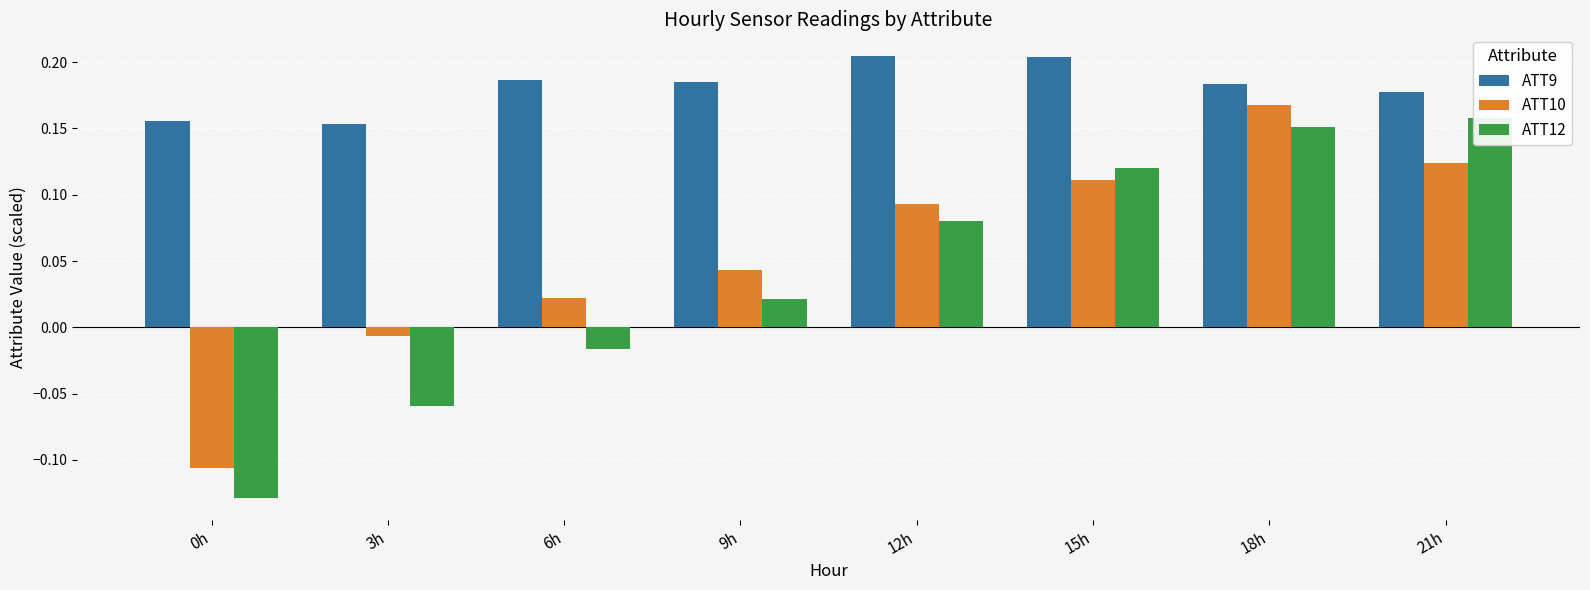

How many bars are there in total?

24